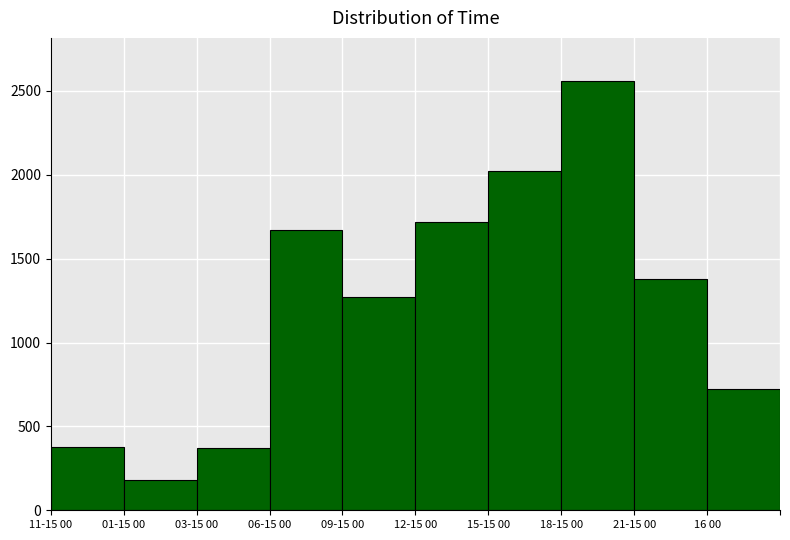

What is the value of the 5th bar from the left?

1270